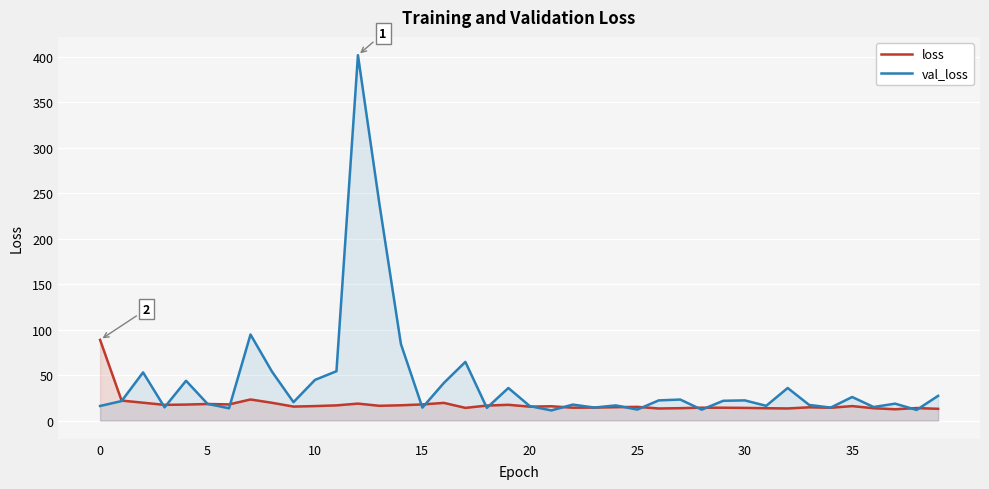

How many lines are shown in the chart?

2